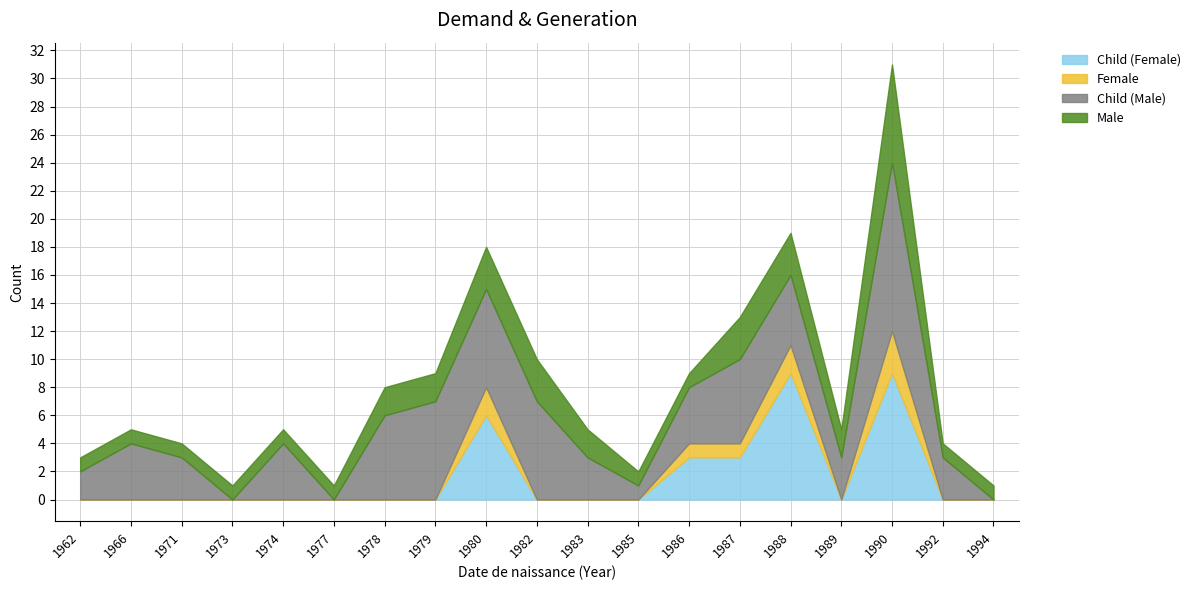

What is the total value across all series at 1992?

4